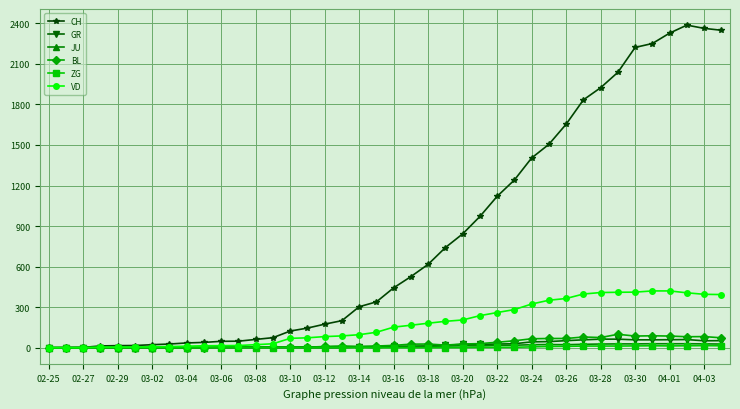

At how many categories does at least one series exceed 1988?

7